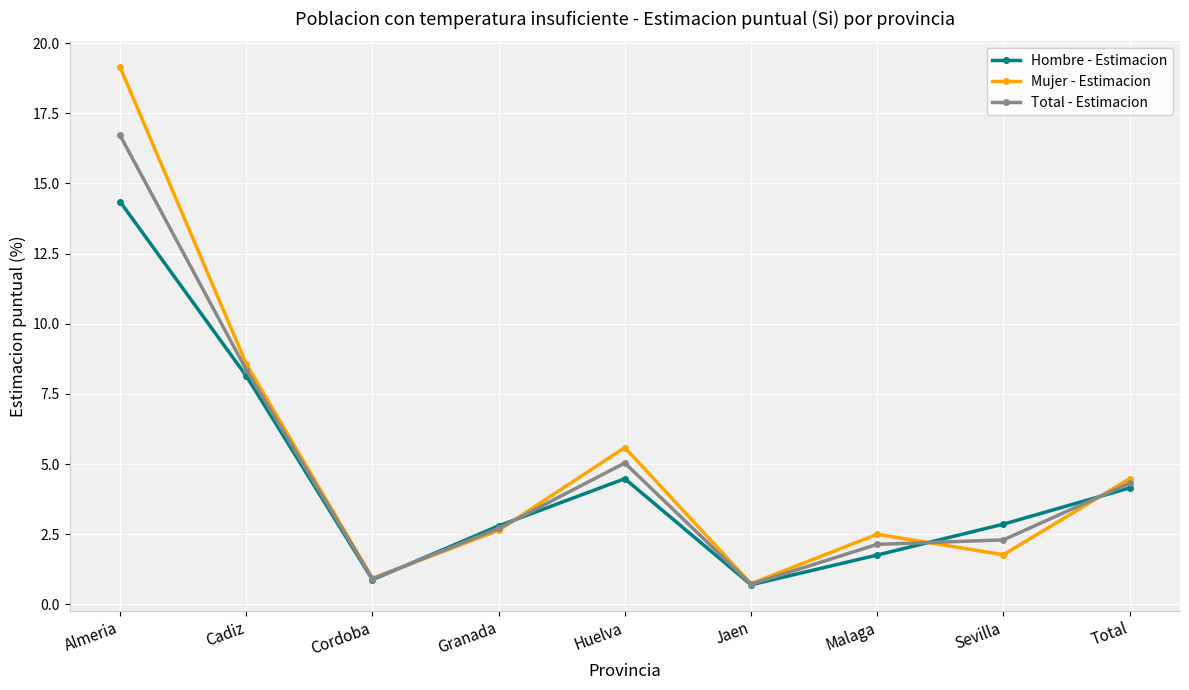

List the series in order of their overall mean, lowest first.

Hombre - Estimacion, Total - Estimacion, Mujer - Estimacion